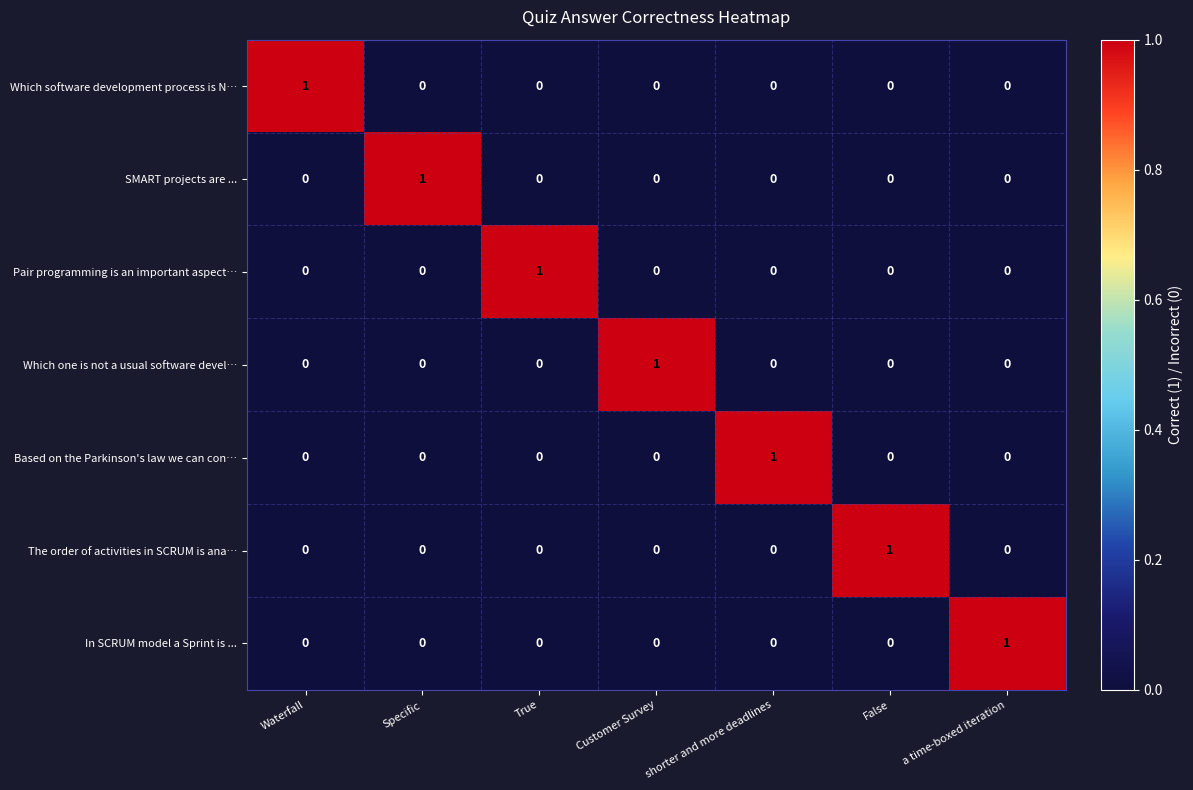

Is it true that The order of activities in SCRUM is ana… equals 0 at shorter and more deadlines?

True